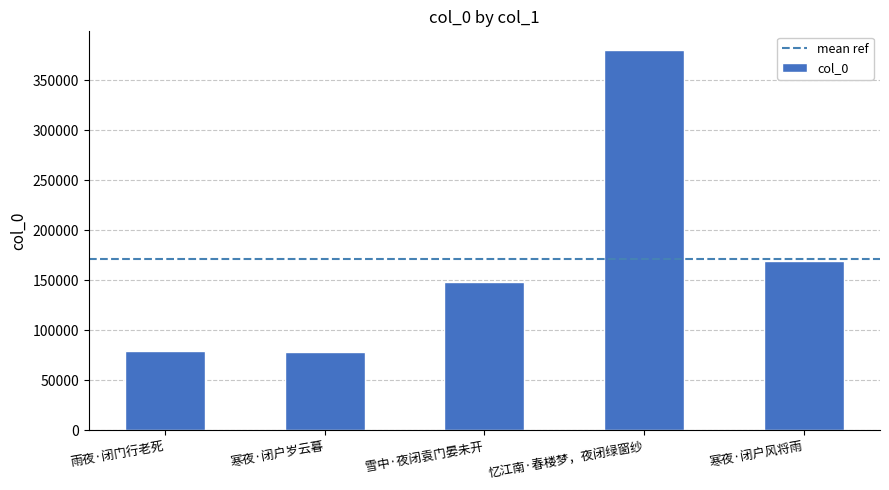

What is the change in value from 雨夜·闭门行老死 to 忆江南·春楼梦，夜闭绿窗纱?

+300856